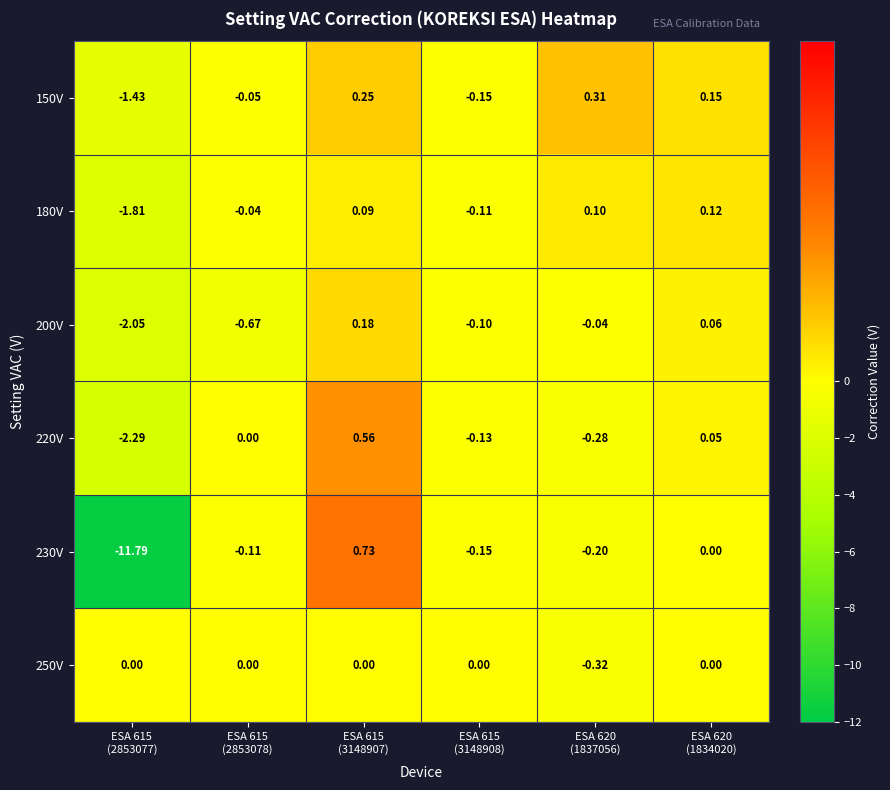

How many data points does each series have?

6